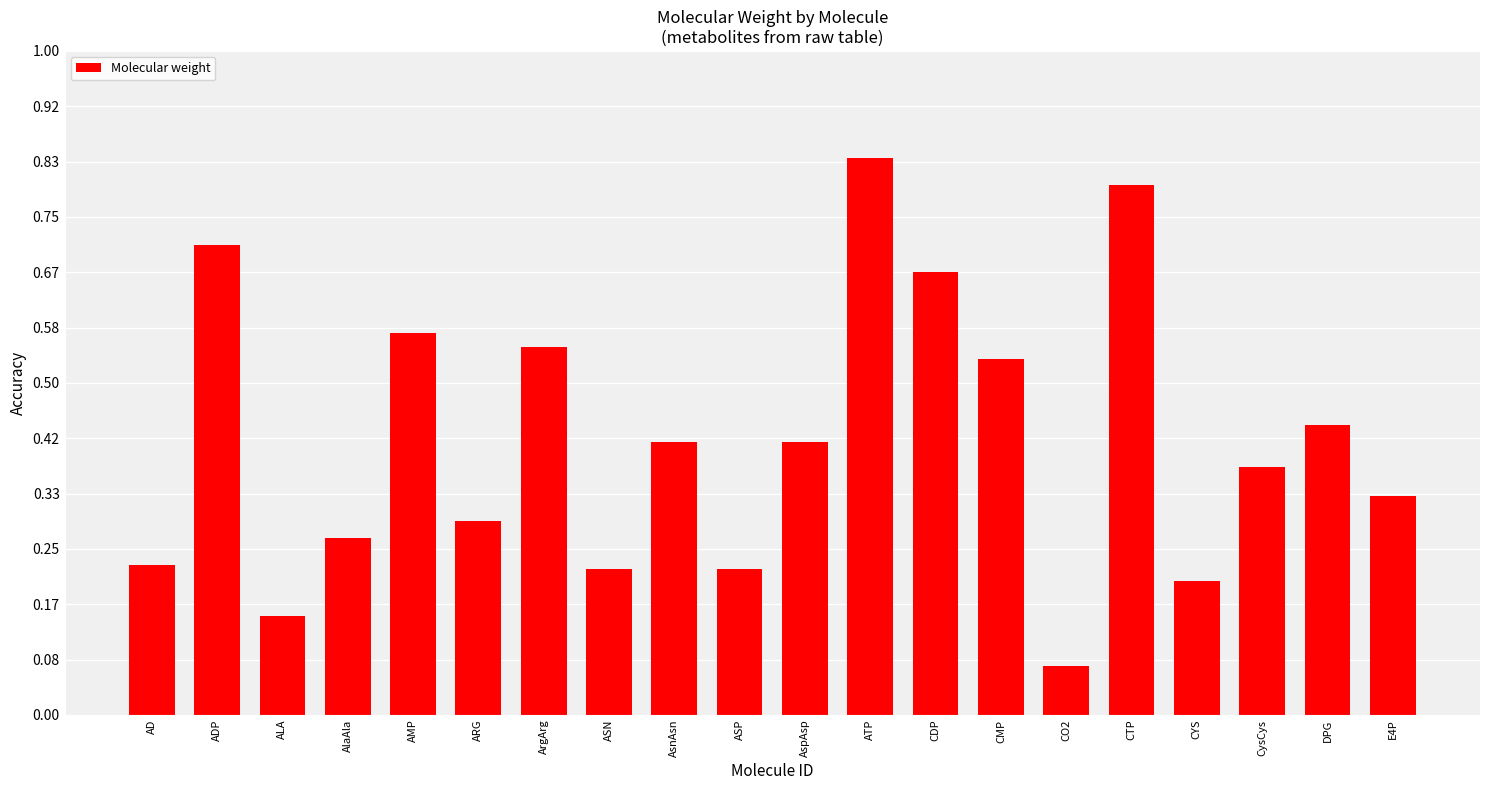

Does the chart contain any negative values?

No